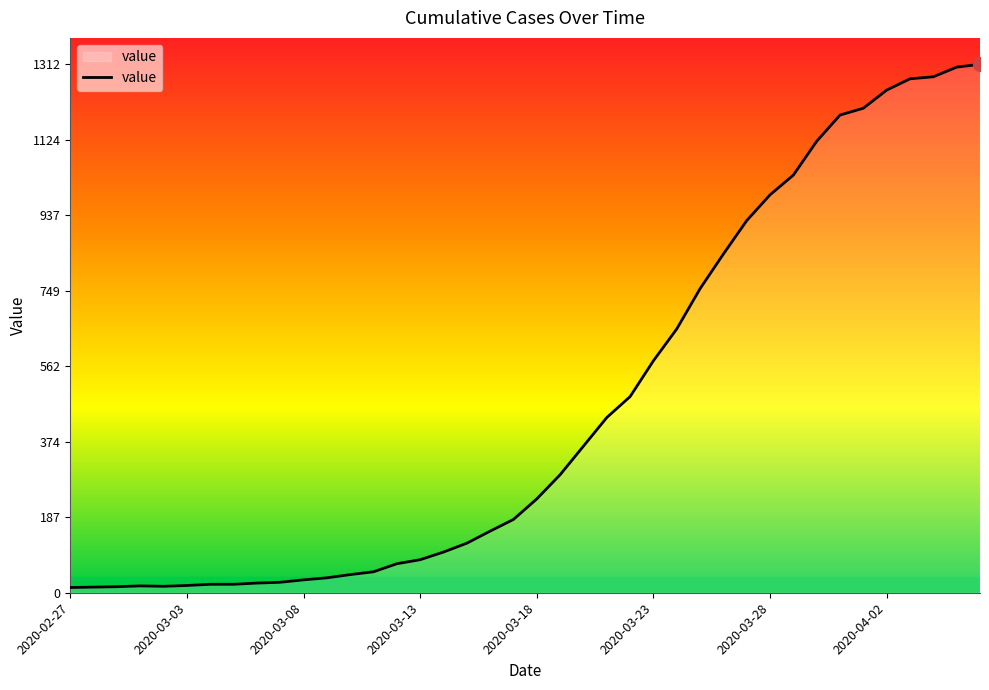

What is the greatest value displayed?

1312